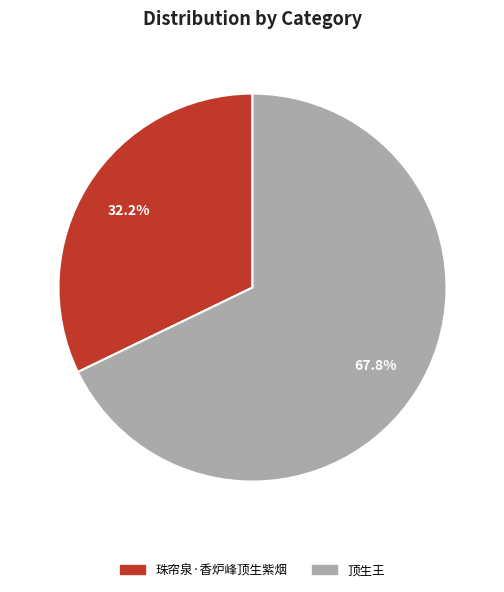

Combined, do 珠帘泉·香炉峰顶生紫烟 and 顶生王 account for over 50%?

Yes